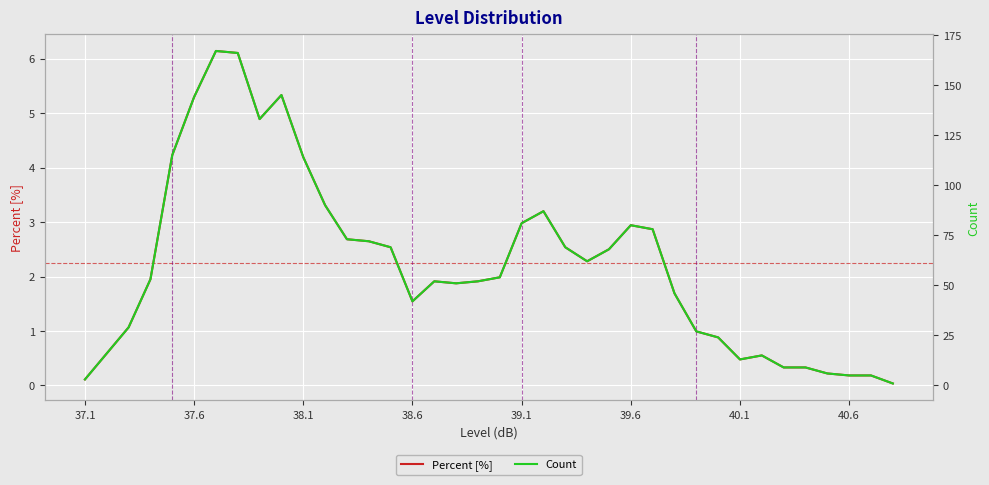

True or false: Percent [%] and Count intersect in this chart.

False